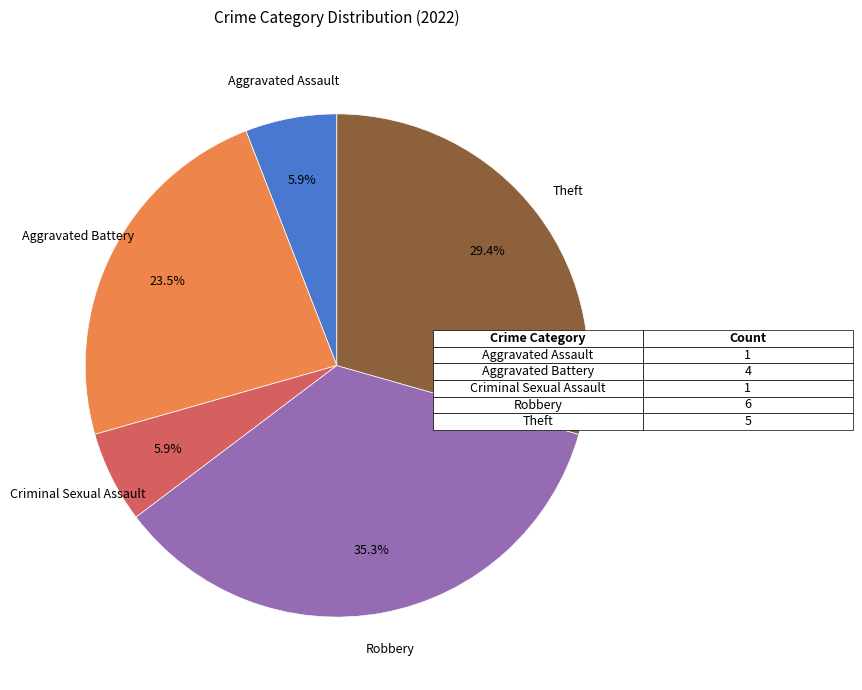

To the nearest percent, what is the average slice percentage?

20%